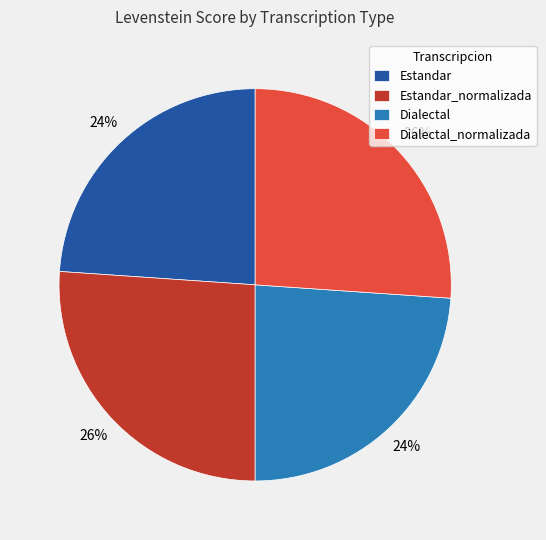

What percentage is the Dialectal_normalizada slice, to the nearest percent?

26%